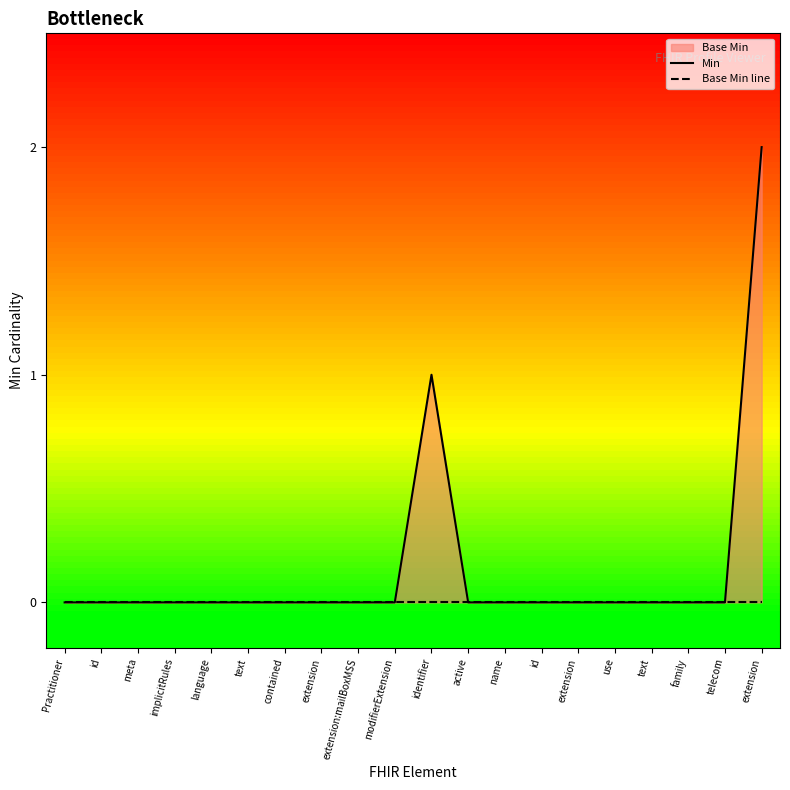

How many values in the Min series exceed 0?

2